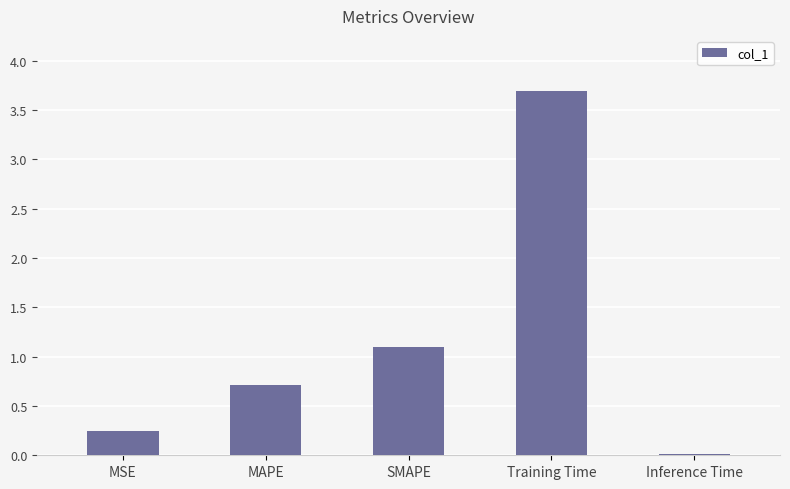

Rank the categories by value from highest to lowest.

Training Time, SMAPE, MAPE, MSE, Inference Time